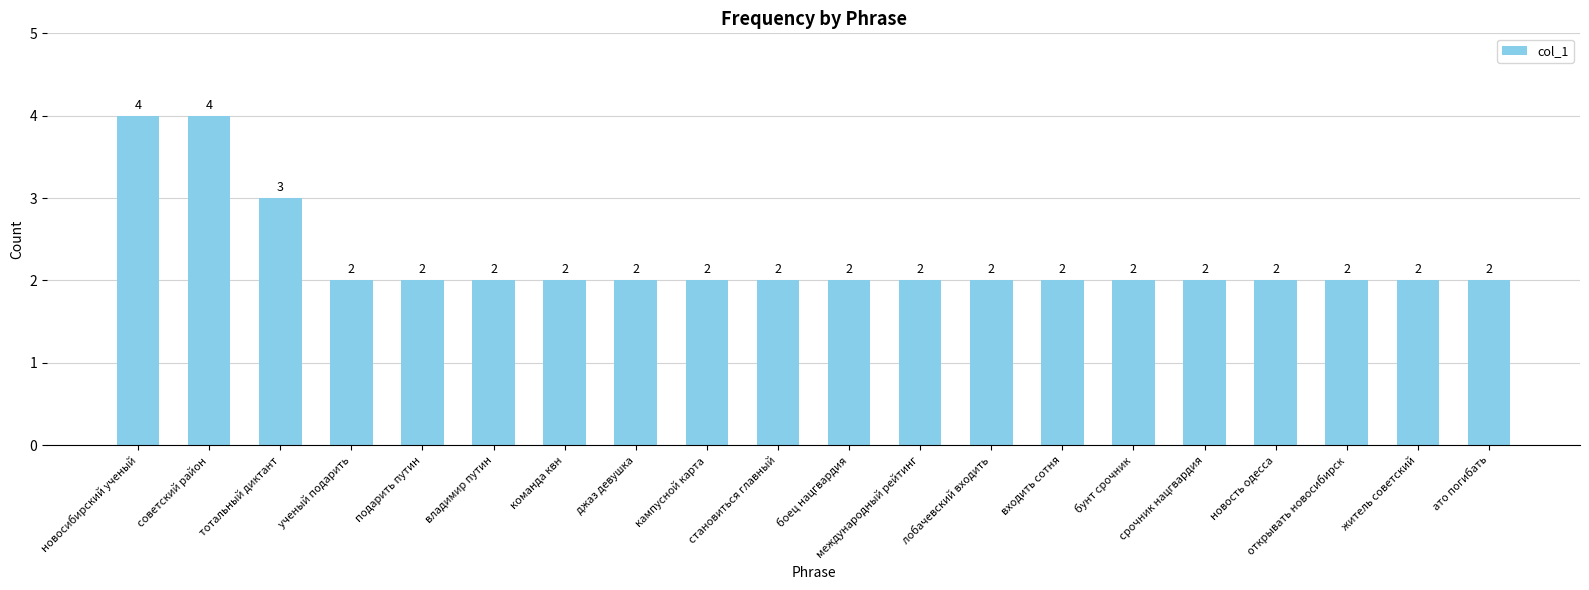

The chart shows a value of 3 at владимир путин. True or false?

False